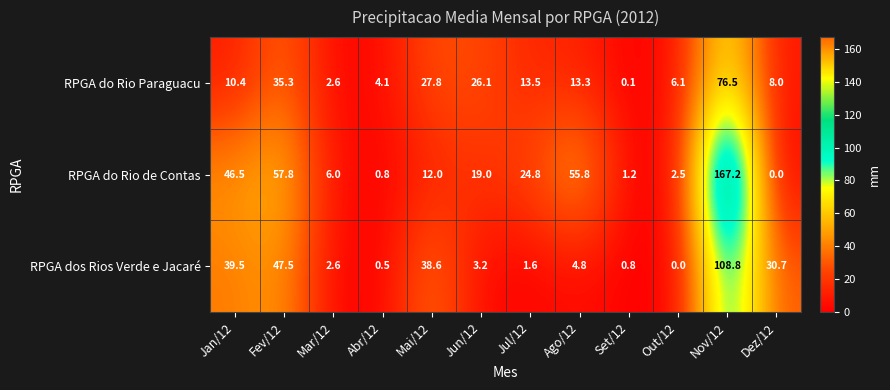

Which series changed the most between Set/12 and Out/12?

RPGA do Rio Paraguacu